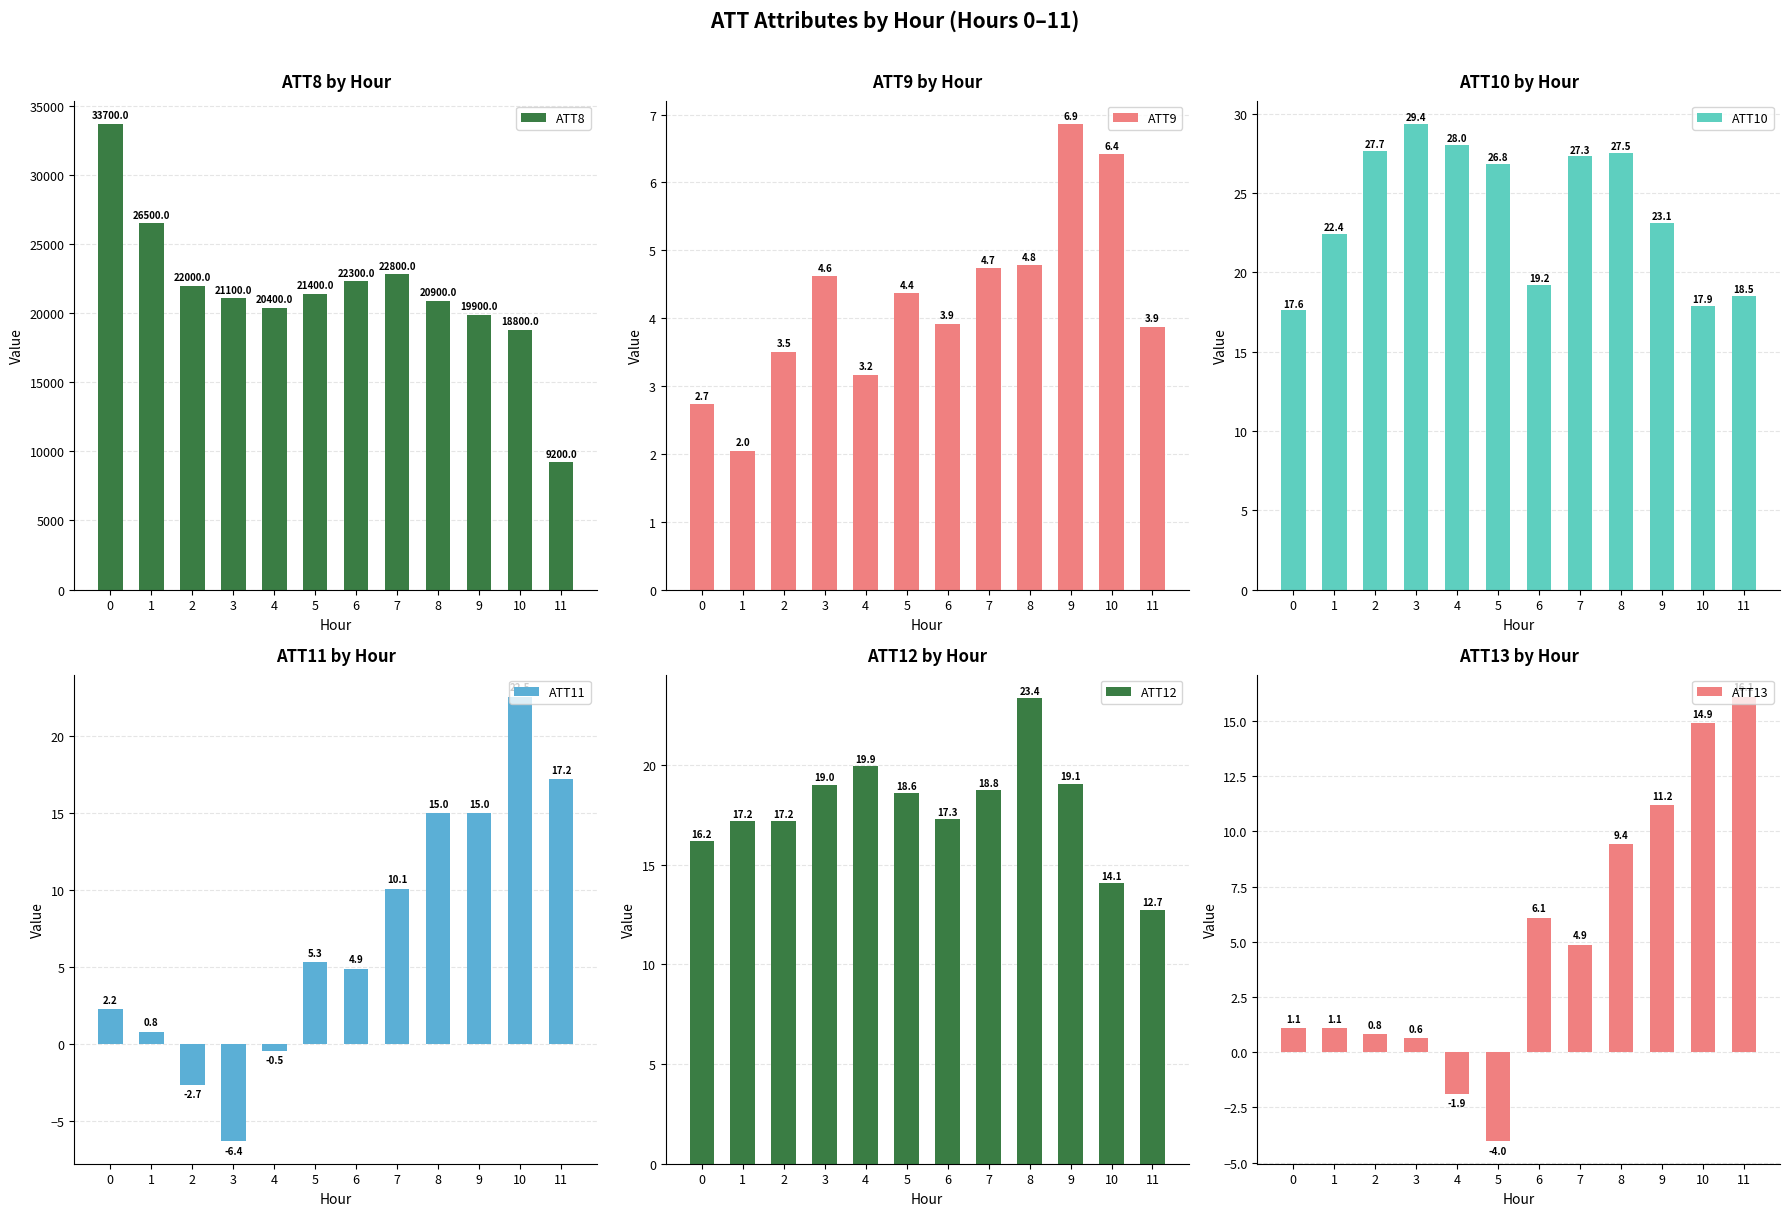

The value of ATT10 at 6 is 19.2. True or false?

True